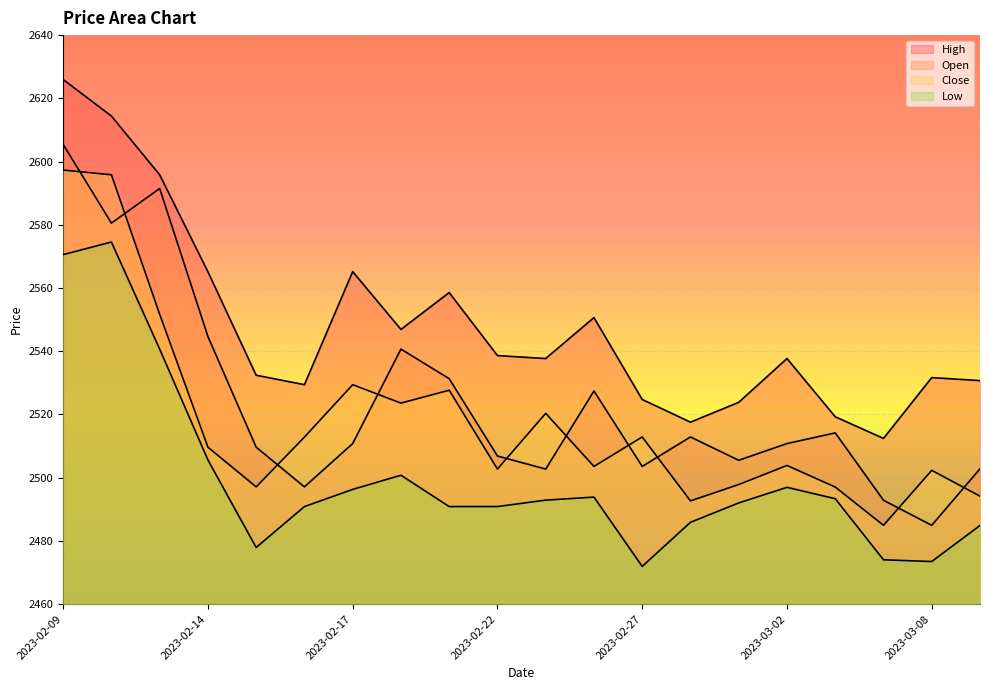

True or false: Open has a value of 2484.9 at 2023-03-08.

True